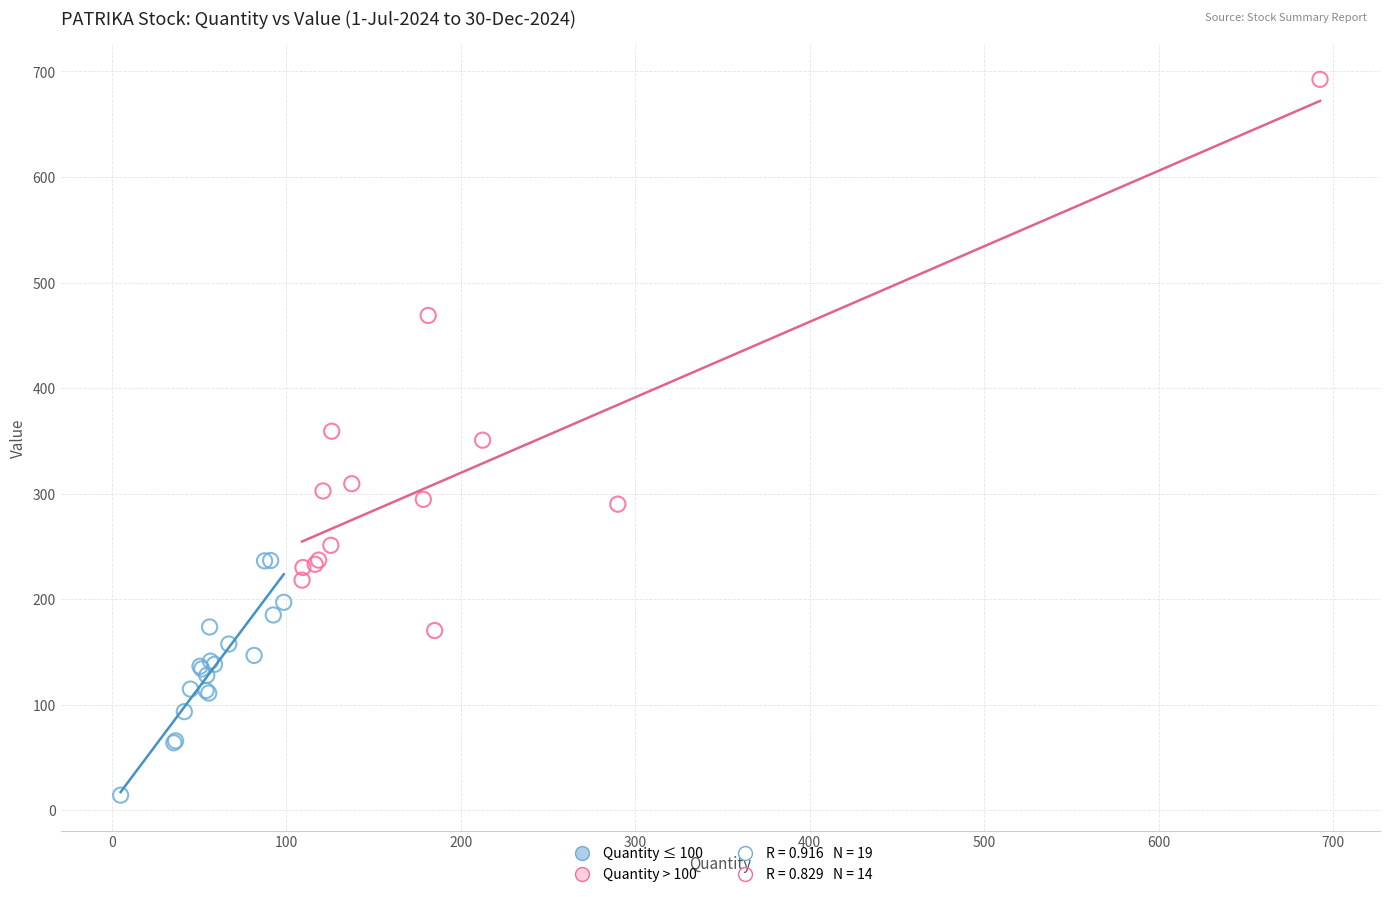

Which series contains the lowest Y value?

Quantity ≤ 100